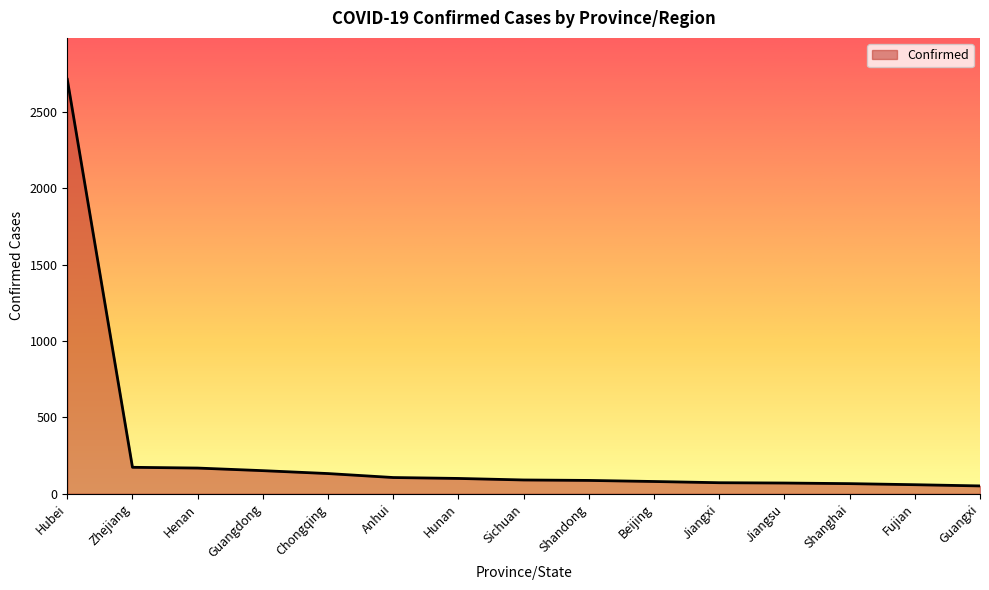

What is the difference between the values at Anhui and Hunan?

6